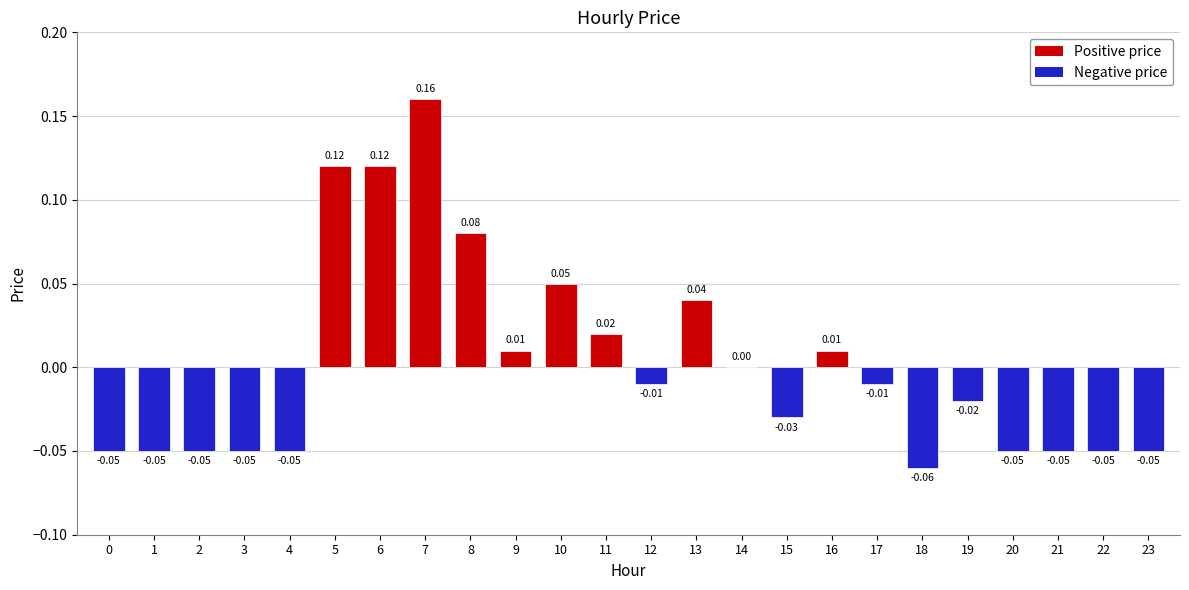

What is the value of the 6th bar from the left?

0.1